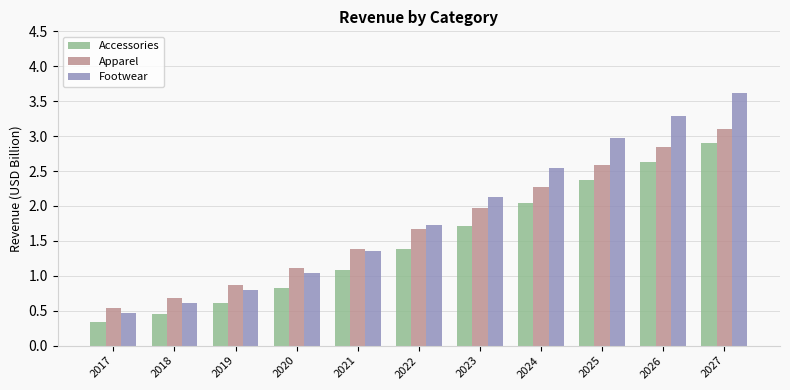

What is the difference between the highest and lowest values at 2024?

0.5